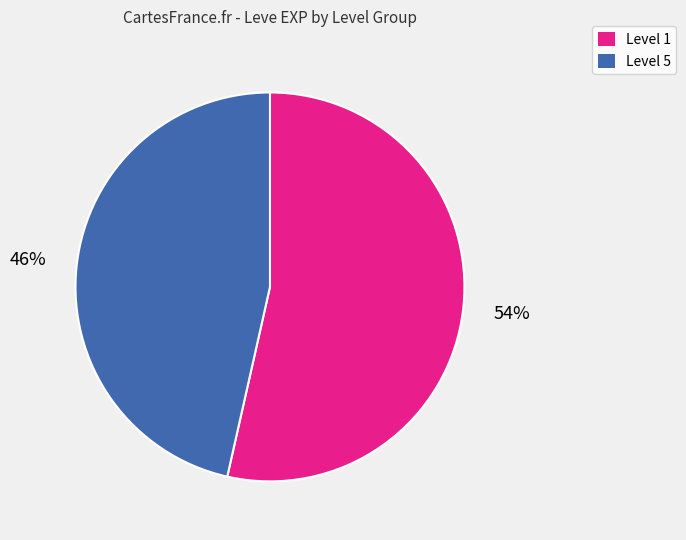

To the nearest percent, what is the average slice percentage?

50%